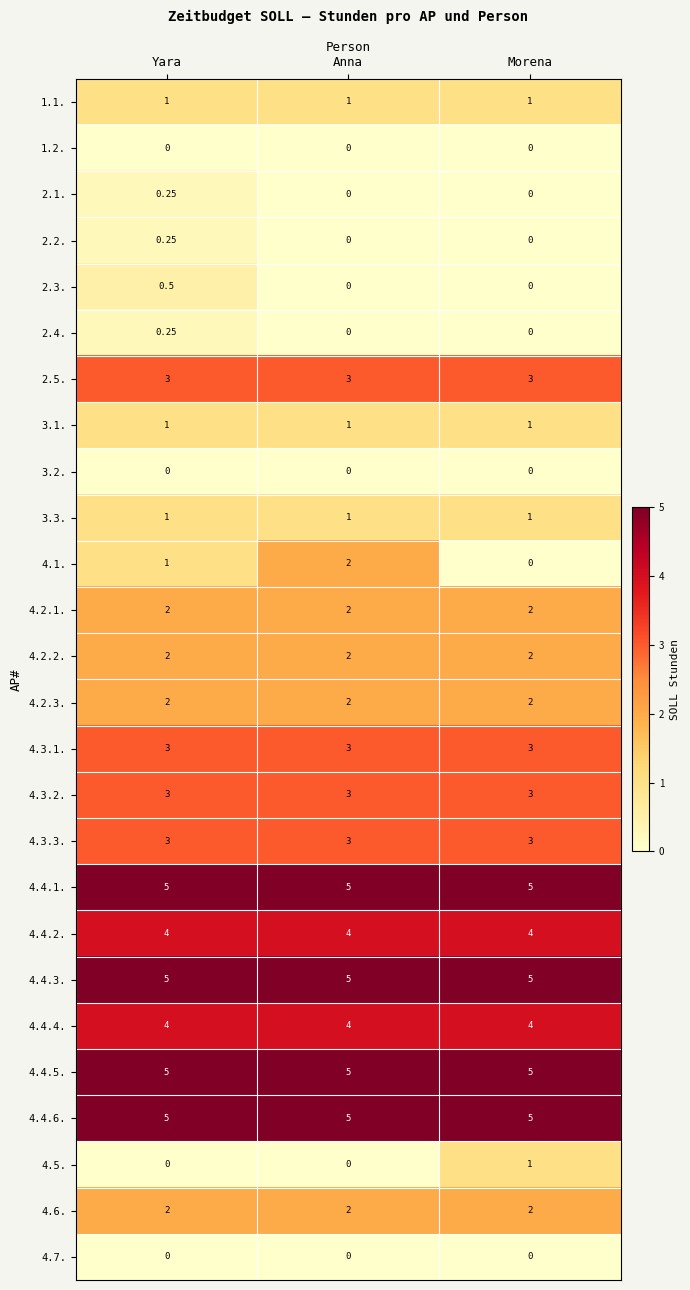

Is the value of 4.4.2. at Morena greater than the value of 3.2. at Morena?

Yes